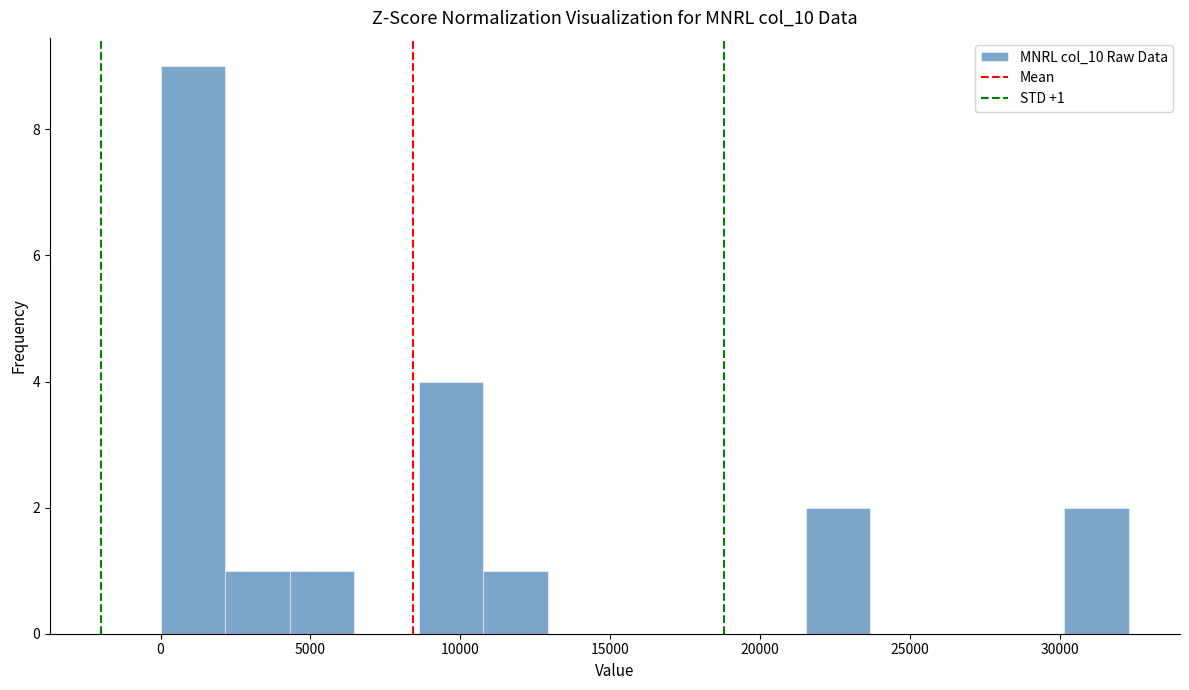

Over which range of the x-axis is the bar tallest?

0 to 2000